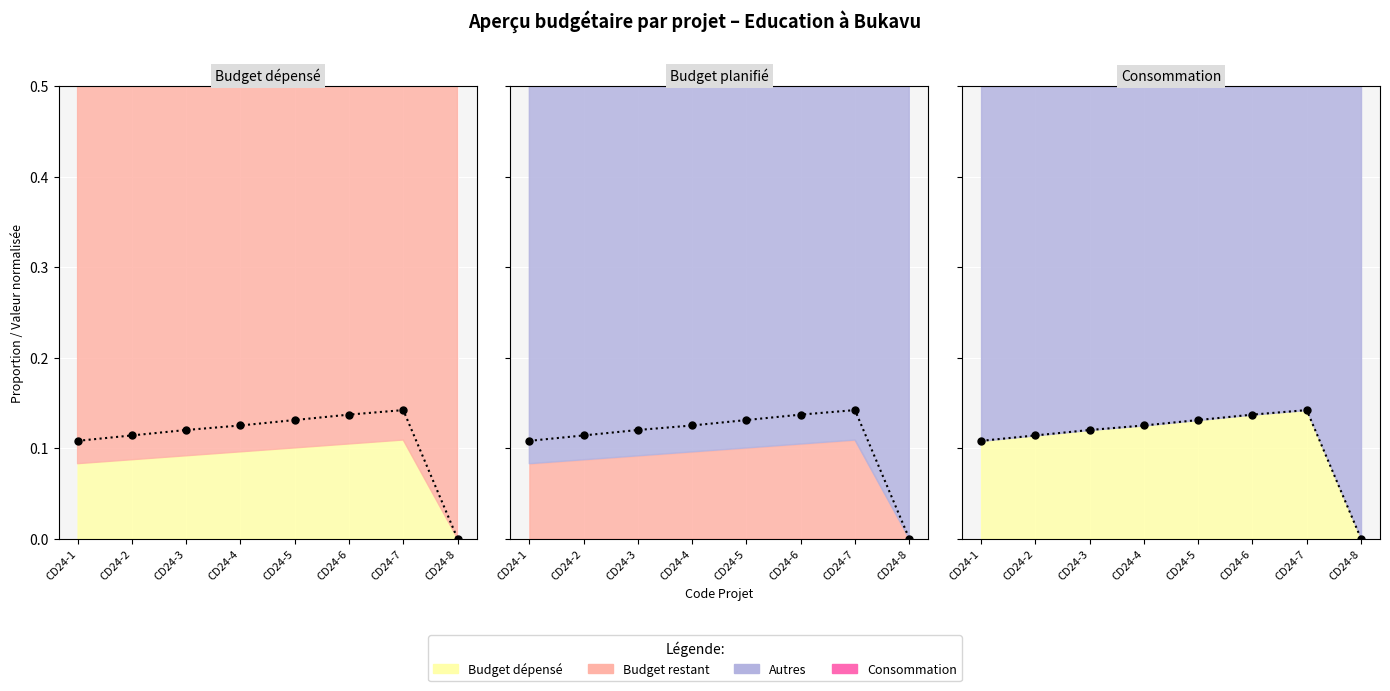

At which category does the chart reach its peak across all series?

CD24-7